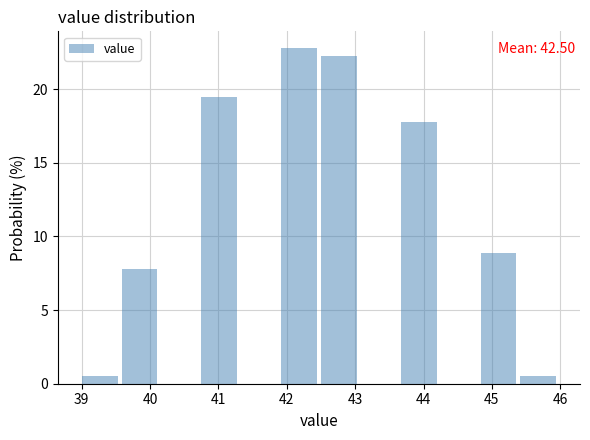

Over which range of the x-axis is the bar tallest?

41.9 to 42.5